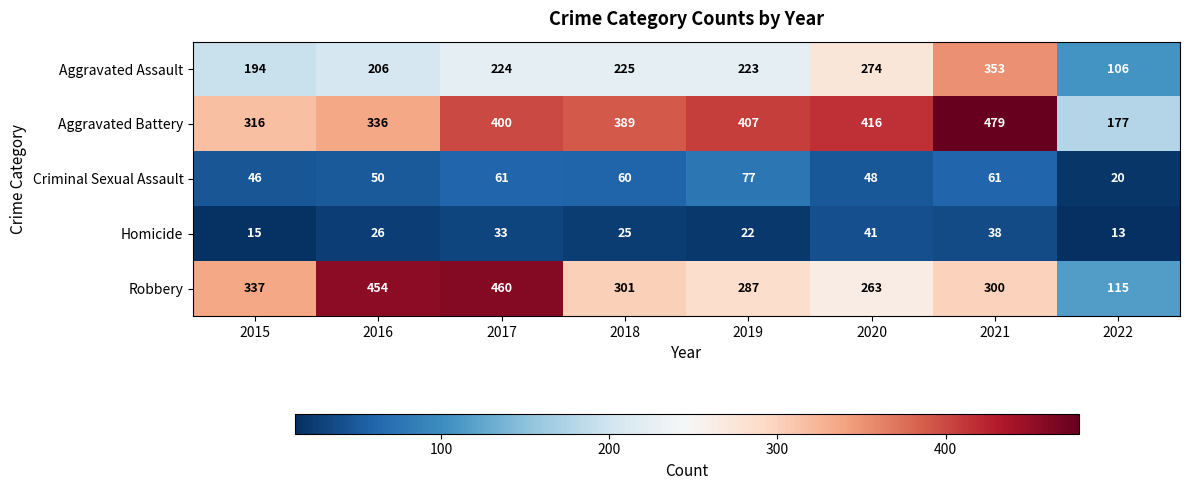

Which series has the largest total across all categories?

Aggravated Battery